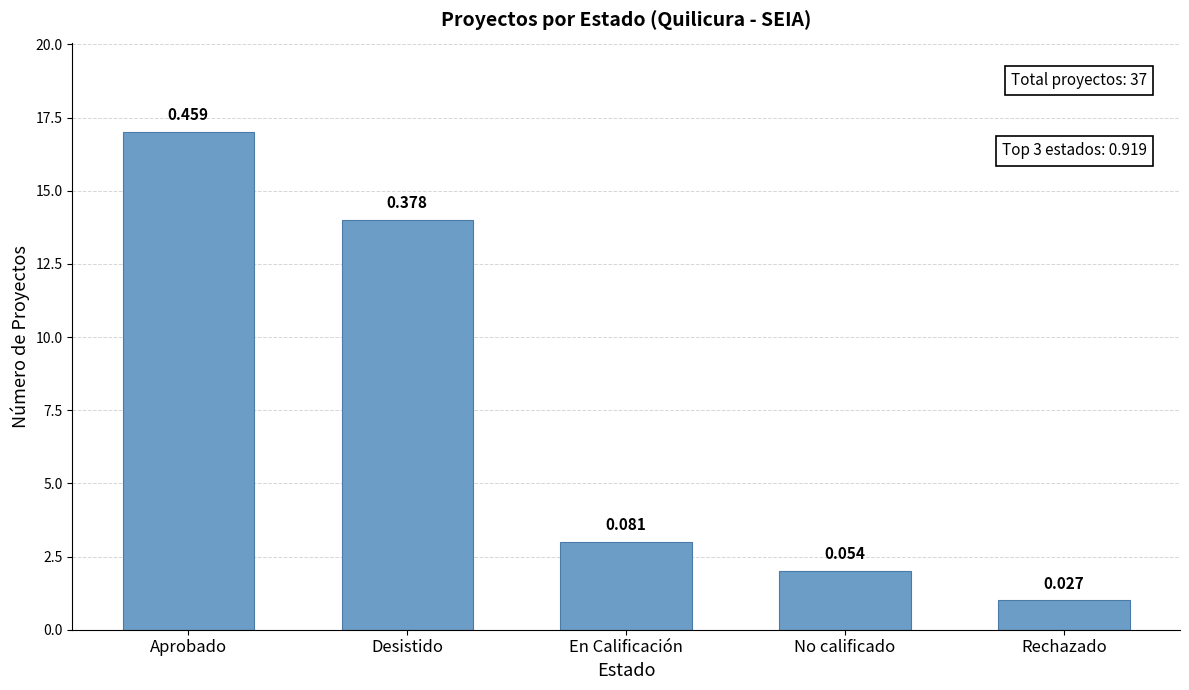

Reading left to right, what are all the values shown in this chart?

Aprobado=17	Desistido=14	En Calificación=3	No calificado=2	Rechazado=1